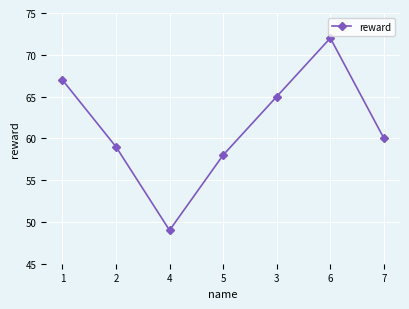

Reading right to left, transcribe all the data shown in this chart.

60	72	65	58	49	59	67